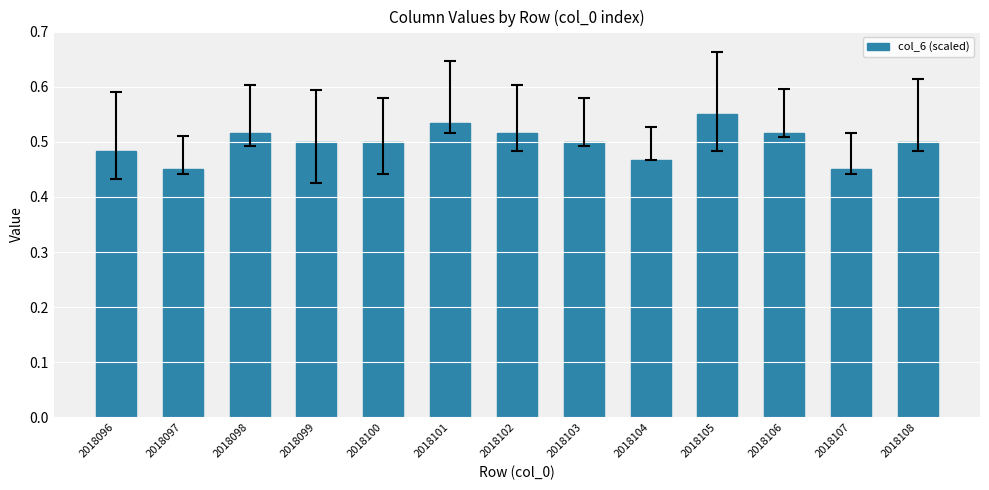

Does the chart contain stacked bars?

No